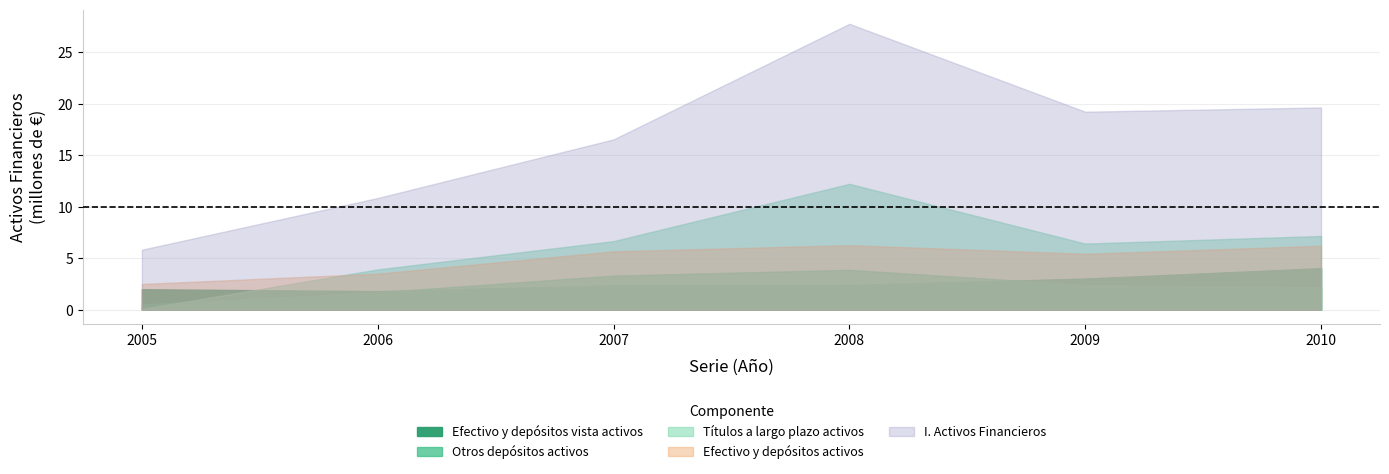

Between 2008 and 2010, which is larger?

2010